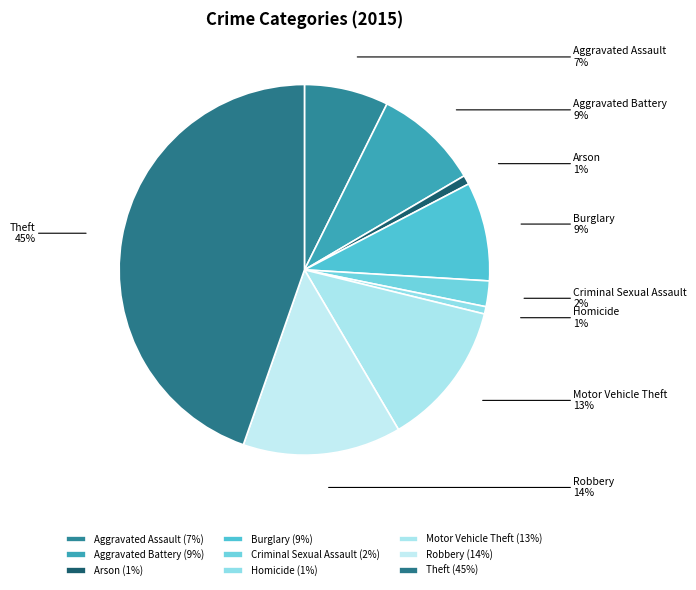

To the nearest percent, what is the difference between the largest and smallest slice percentages?

44%